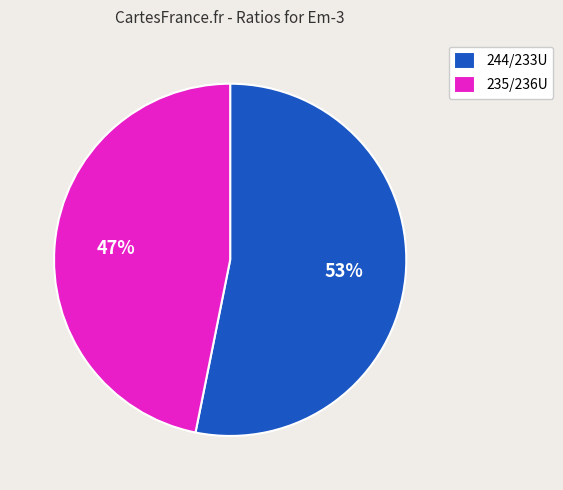

The 244/233U slice represents 64% of the pie. True or false?

False